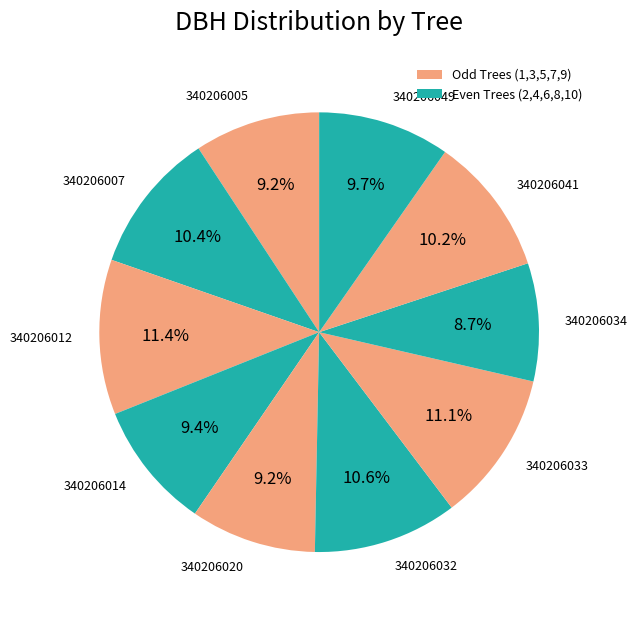

Approximately how many times larger is the value at 340206007 compared to 340206005?

1.1